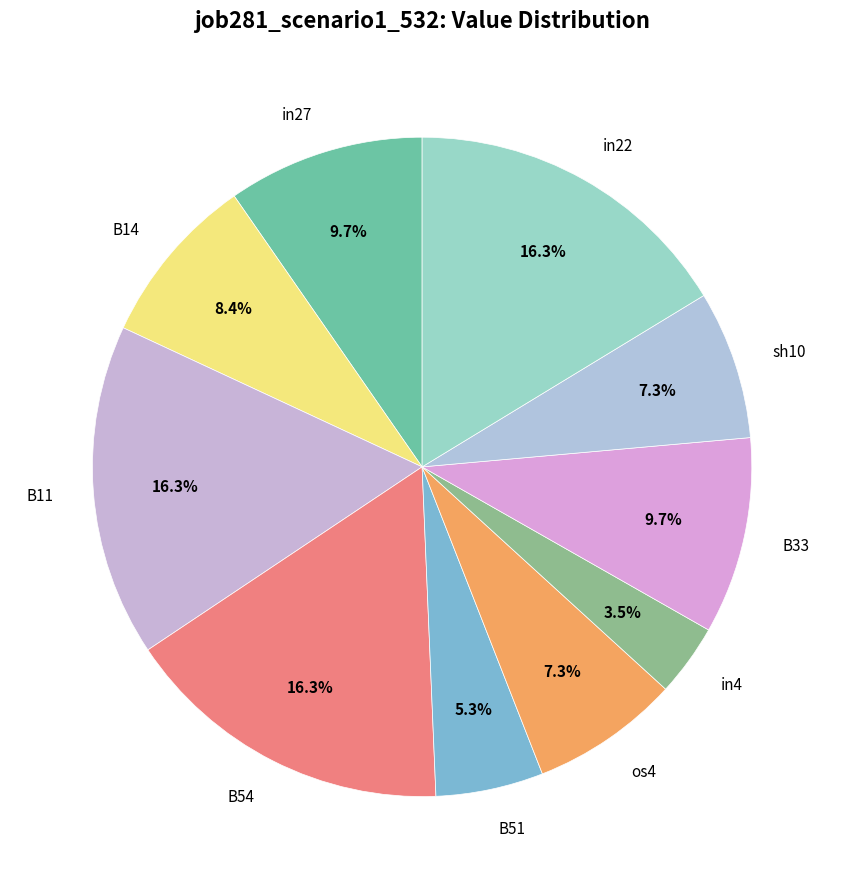

Is the sum of B11 and sh10 greater than half?

No